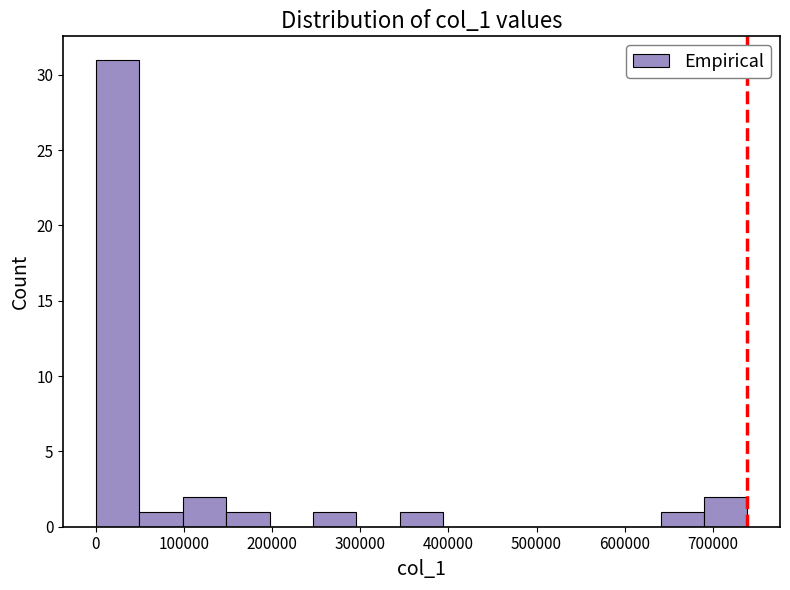

Reading left to right, transcribe this chart: for each bar, give the range it covers on the x-axis and its height. Neither the bar edges nor the heights are printed on the chart, so give them approximately, as read against the axes.

0 to 50000: 31
50000 to 100000: 1
100000 to 150000: 2
150000 to 200000: 1
200000 to 250000: 0
250000 to 300000: 1
300000 to 340000: 0
340000 to 390000: 1
390000 to 440000: 0
440000 to 490000: 0
490000 to 540000: 0
540000 to 590000: 0
590000 to 640000: 0
640000 to 690000: 1
690000 to 740000: 2